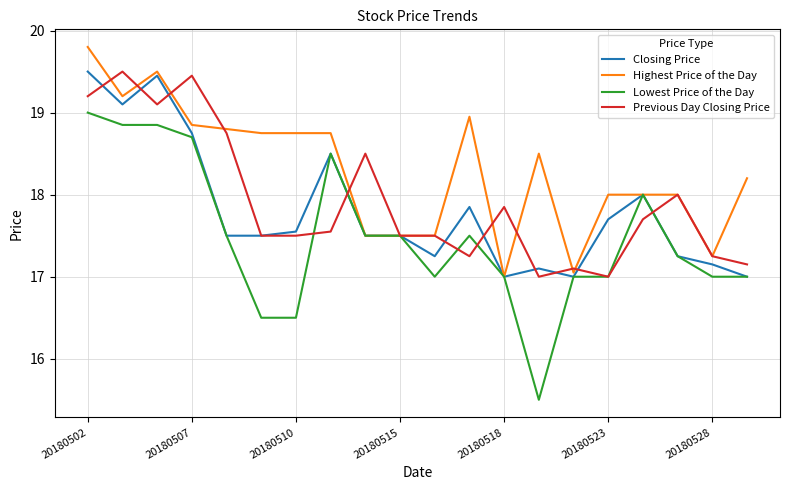

Which series has the largest total across all categories?

Highest Price of the Day